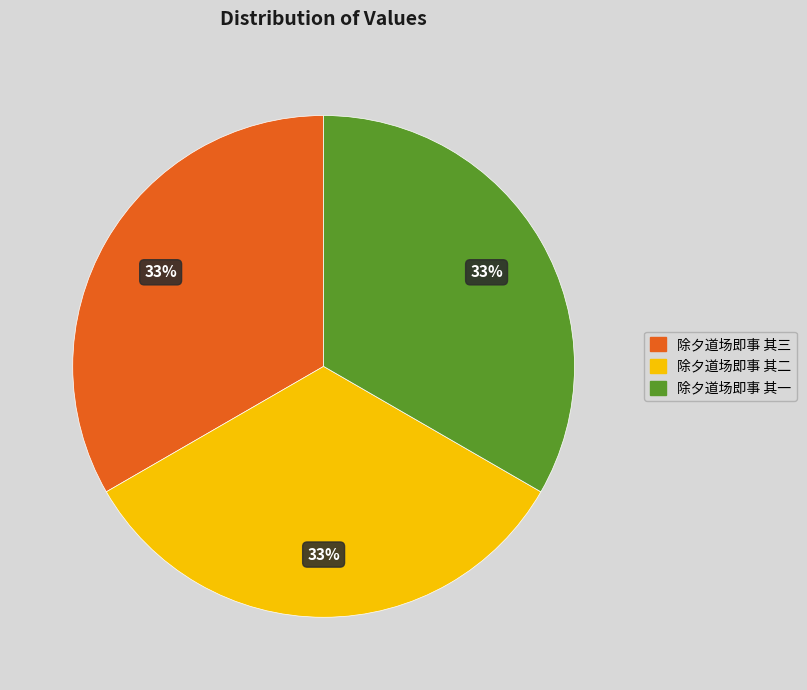

Do 除夕道场即事 其二 and 除夕道场即事 其一 together represent more than half of the pie?

Yes